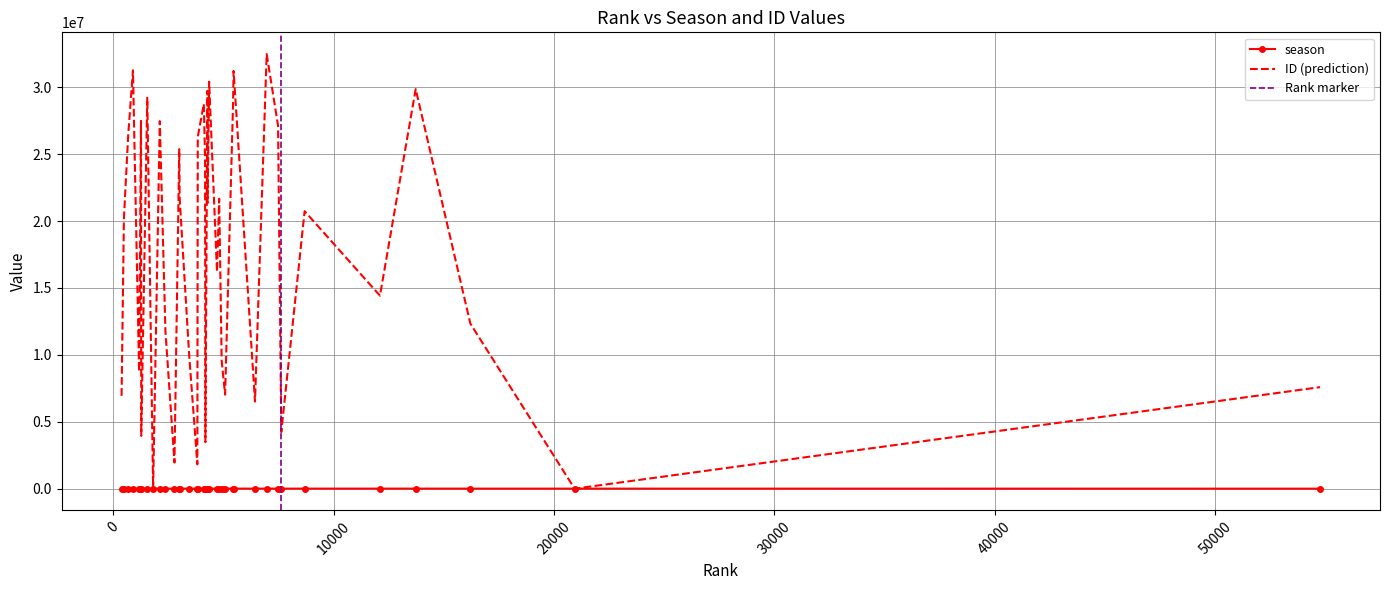

Reading left to right, extract all data points from this chart.

season: 7337	7293	7216	7146	7055	7026	7022	6934	6850	6760	6690	6590	6544	6540	6450	6385	6382	6334	6322	6319	6305	6304	6293	6239	6225	6207	6186	6140	6135	6023	5908	5792	5762	5586	5241	5062	4833	4553	2839
ID: 6940556	20199374	26424998	31267627	8741713	27484940	3946814	29211638	22497	27468237	11783968	1951758	25376635	21735478	9913517	1820342	26280580	28749280	24733875	3477306	29729468	21345373	30411791	16206490	21665473	9541747	7025661	28387448	31217211	6510348	32478707	27113069	4229136	20737010	14424176	29861826	12333251	20	7587898